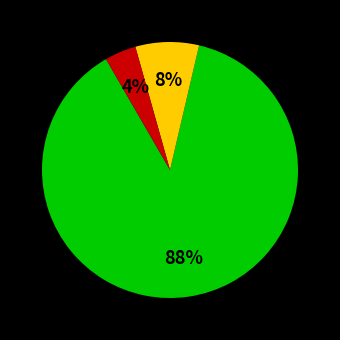

Is there a majority slice in this chart?

Yes